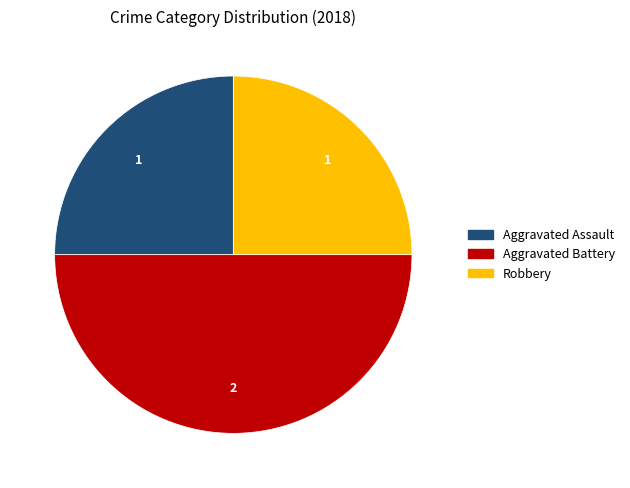

Does Robbery account for over 50% of the chart?

No